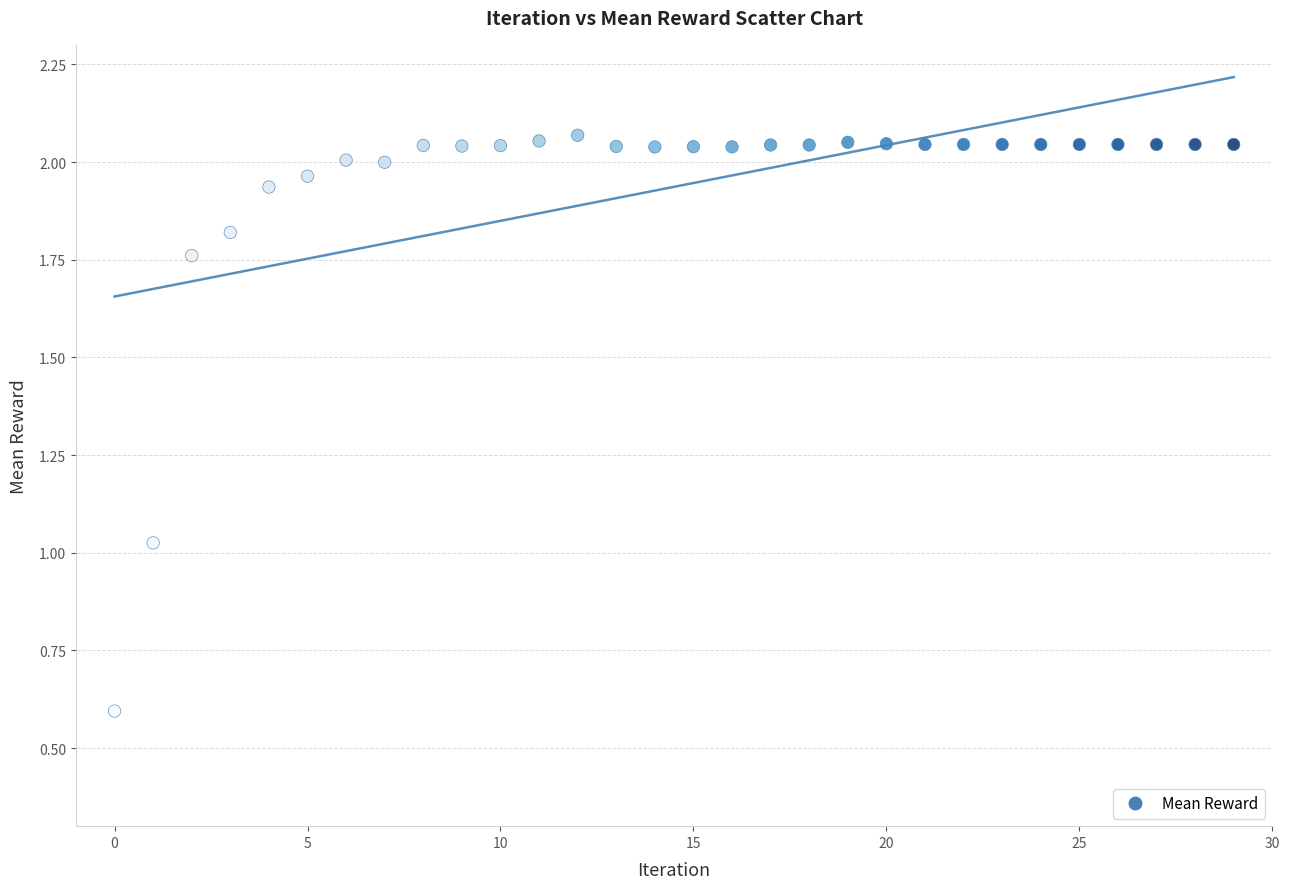

What is the range of Y values (max minus min)?

1.5